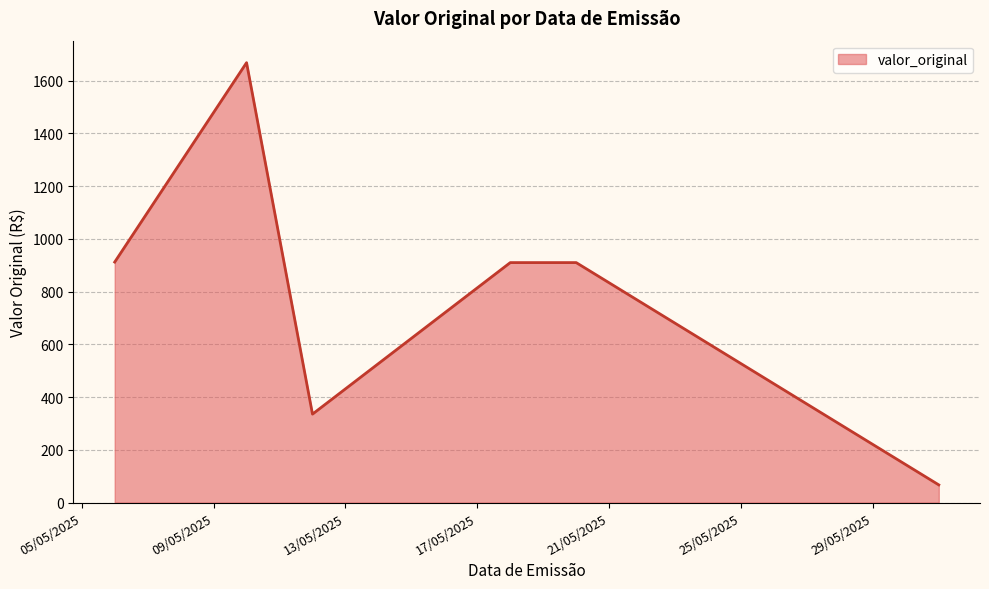

What is the minimum value shown in the chart?

67.1